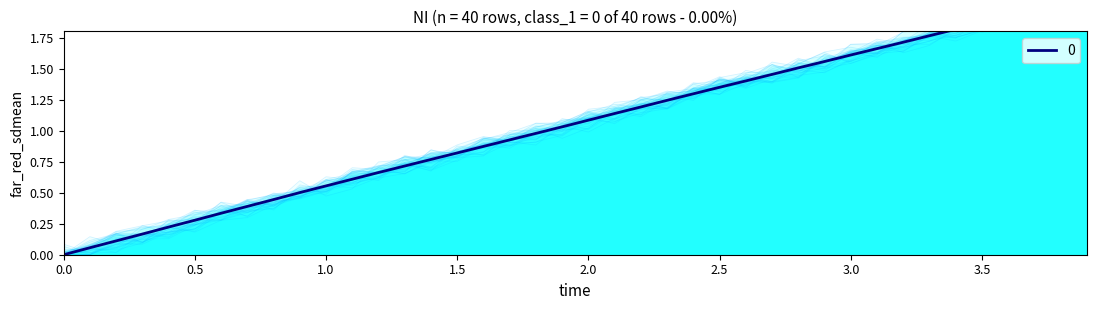

The X series shows 0.0 at 0.0. True or false?

True